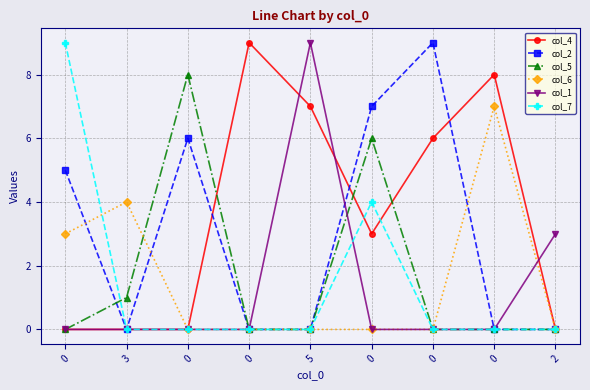

What is the sum of the col_4 values at 0 and 5?

16